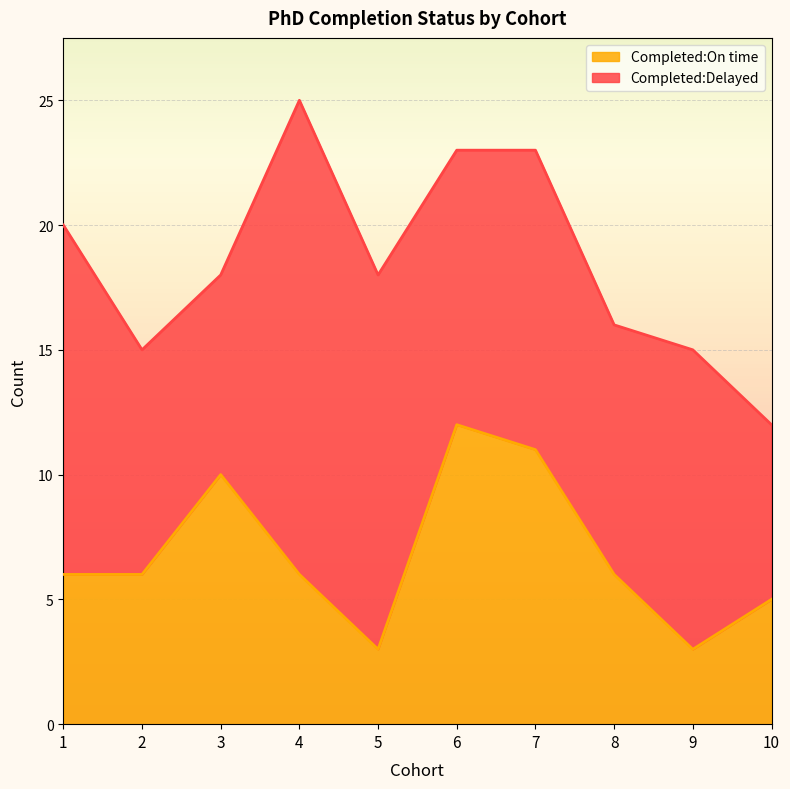

Where is the data nearest to the value 7?

1